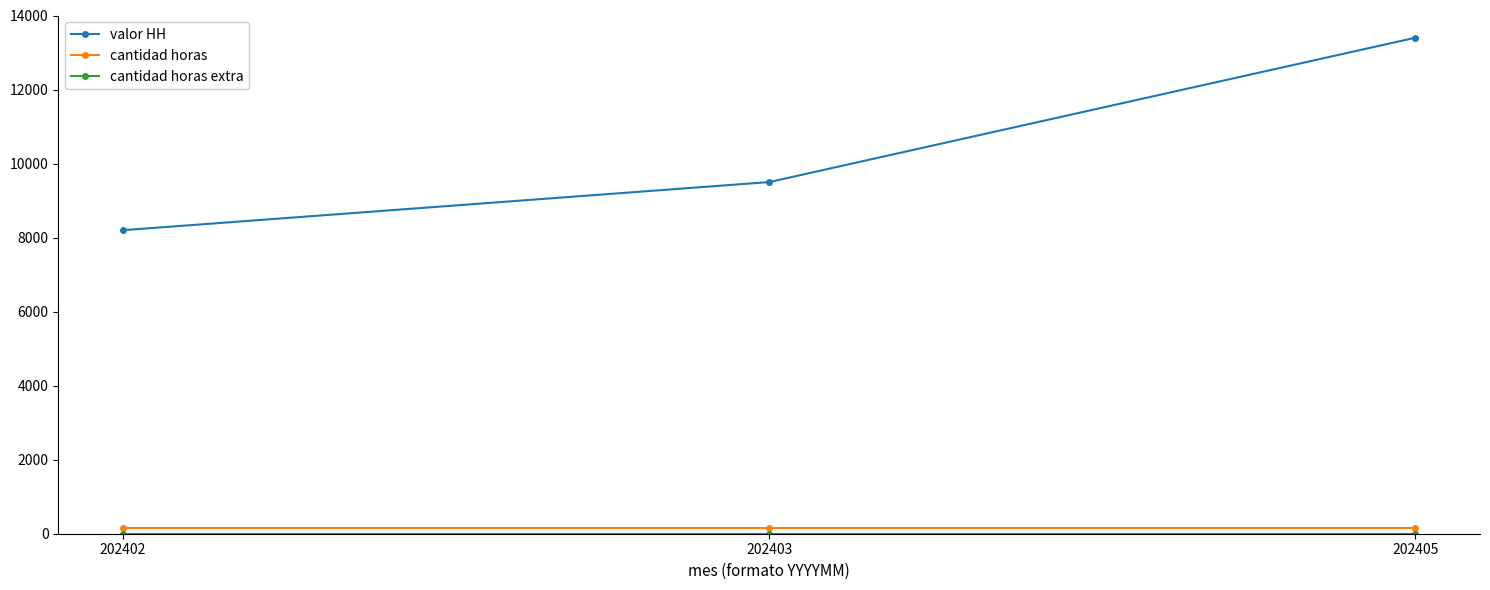

Which series has the widest spread of values?

valor HH